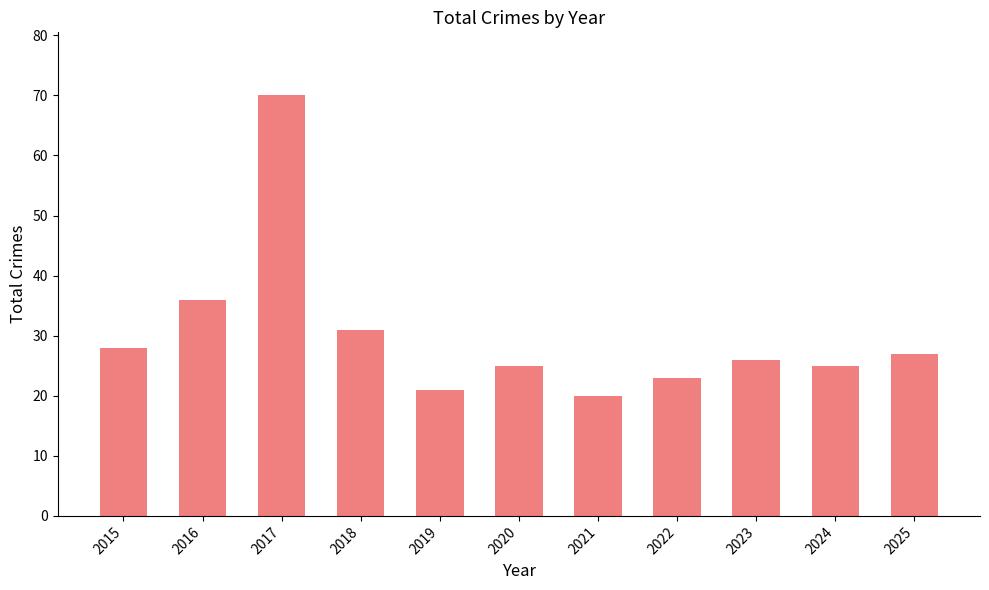

Read the value at 2017, to the nearest 5.

70